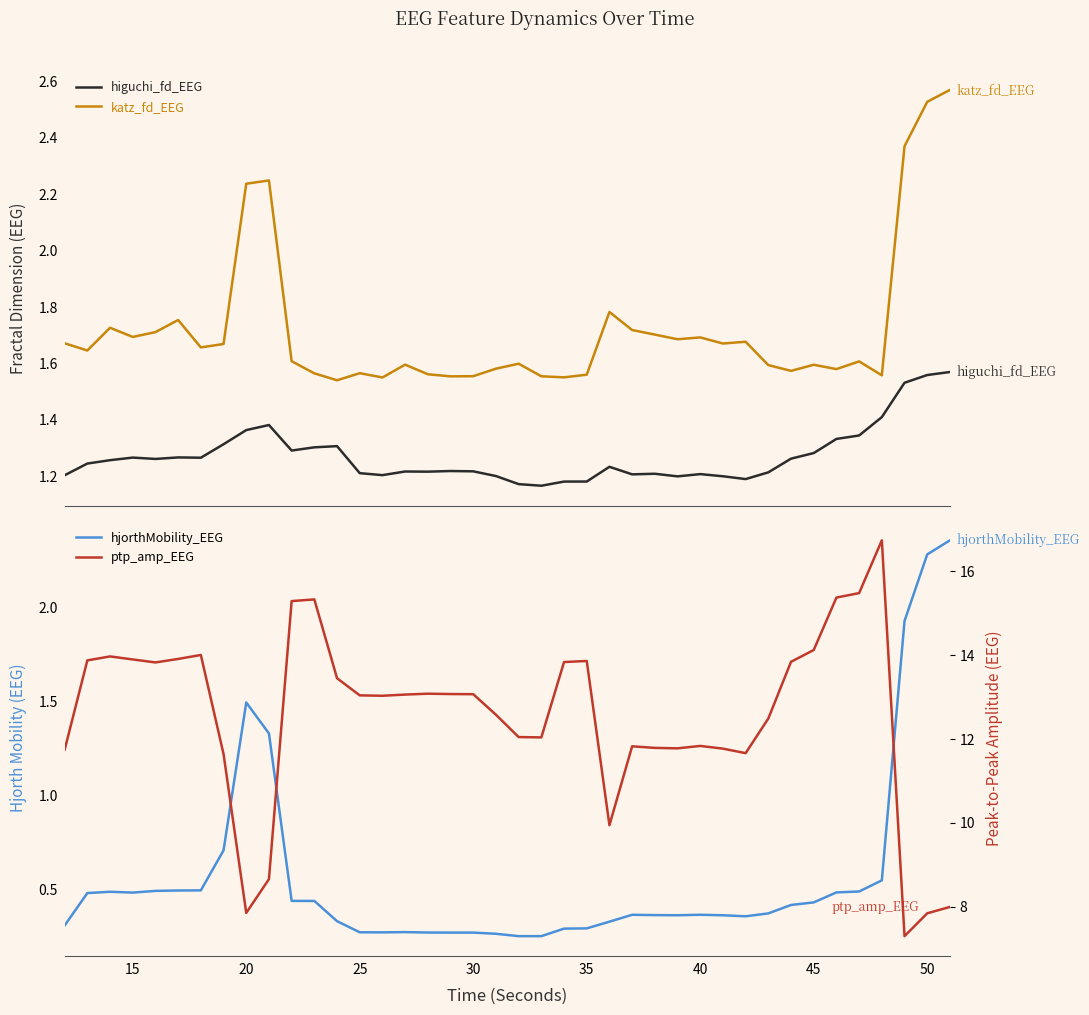

How many categories are shown in the chart?

40